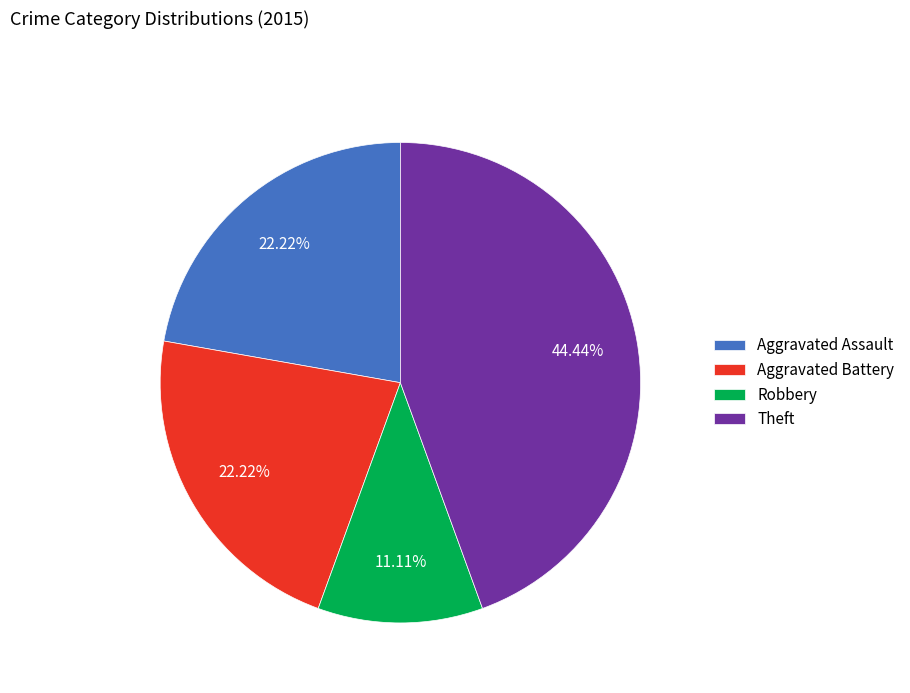

Which slice is the largest?

Theft